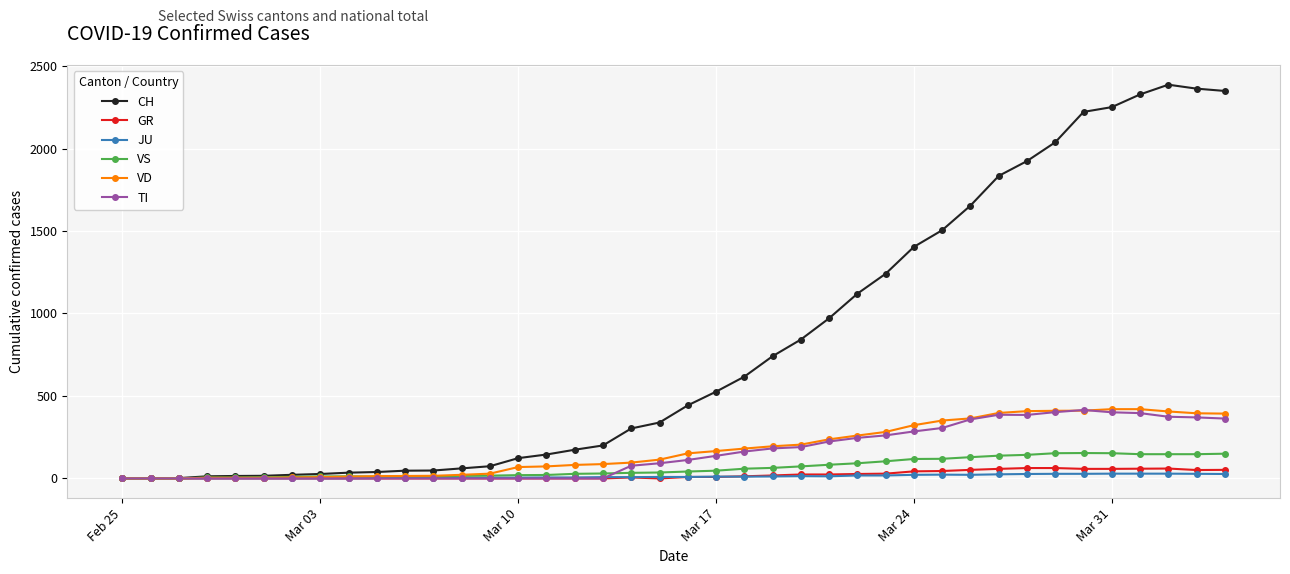

How many lines are shown in the chart?

6